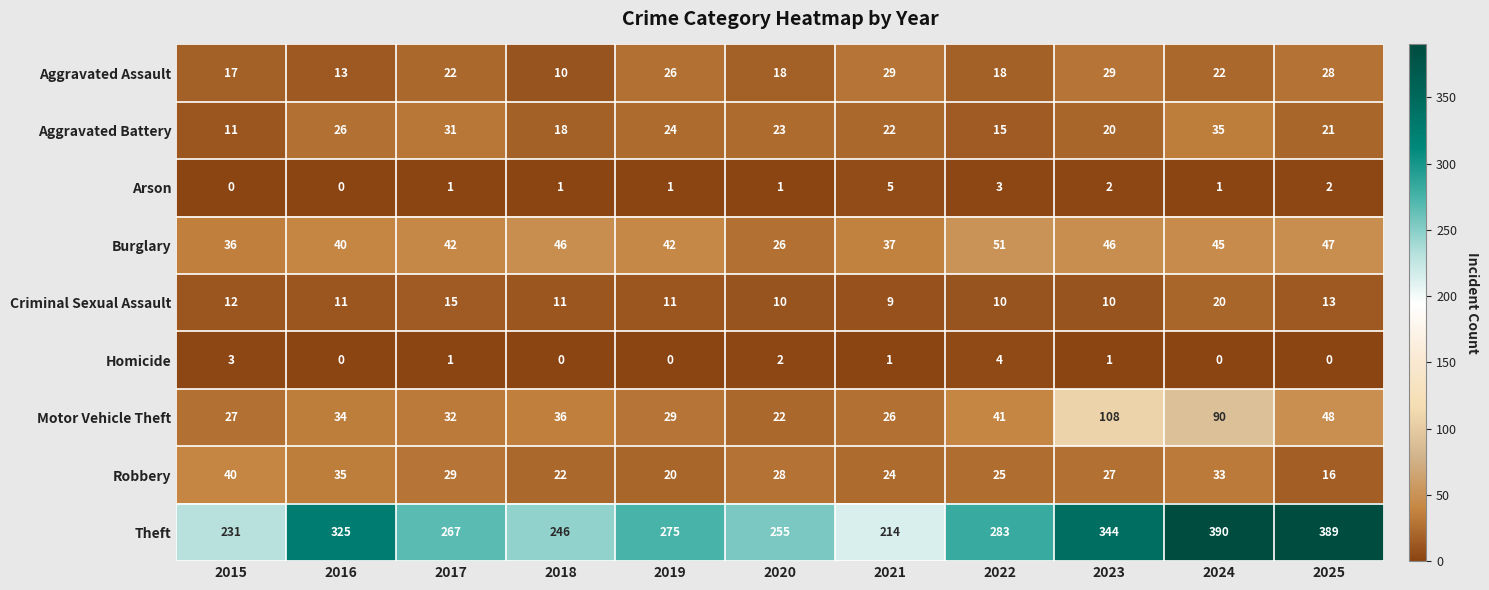

What is the approximate value of Motor Vehicle Theft at 2024, to the nearest 10?

90